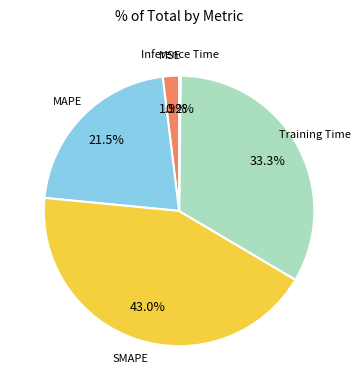

Does any single category account for the majority?

No